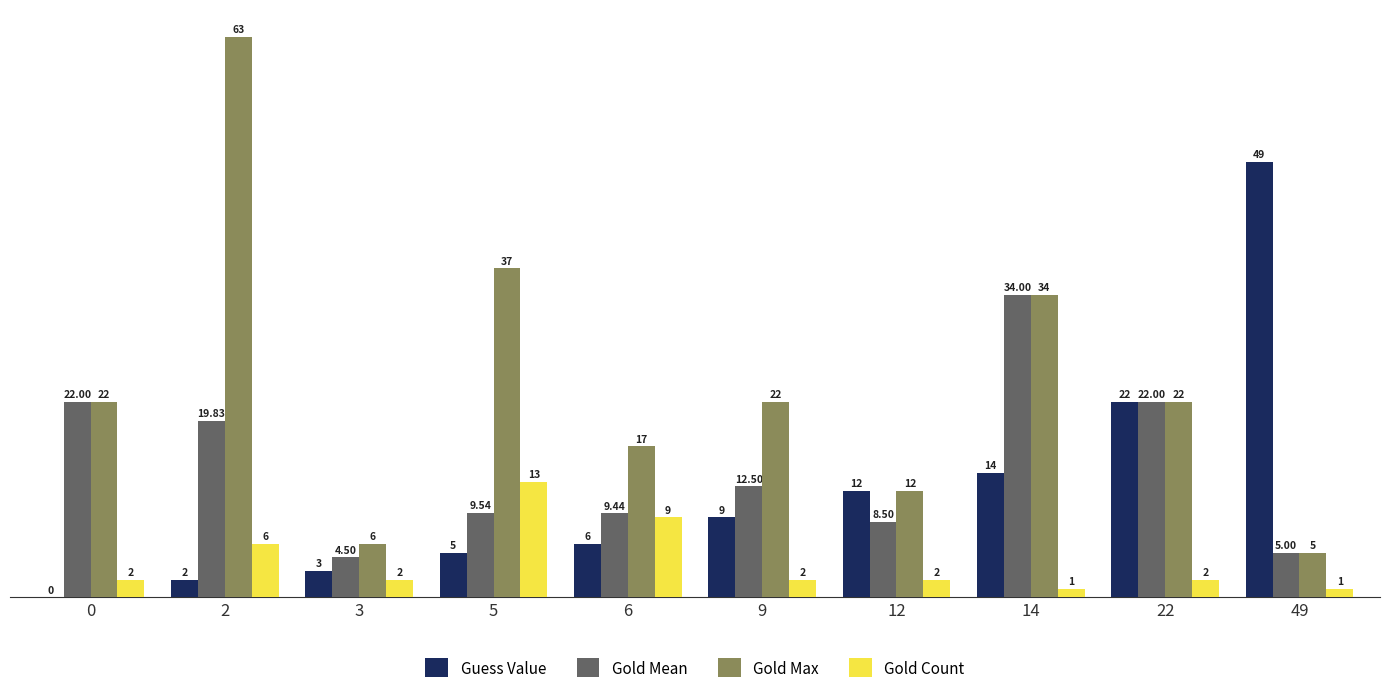

How many data points does each series have?

10